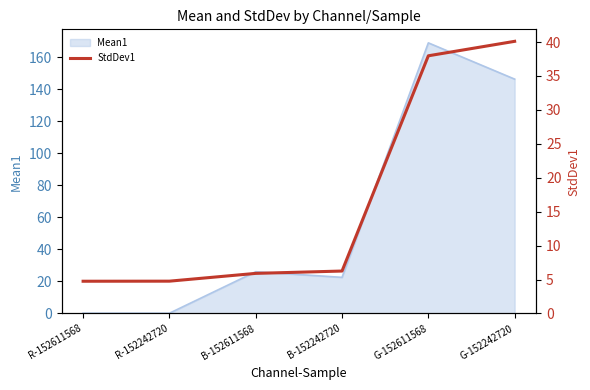

Is it true that Mean1 equals 0.1 at R-152611568?

True